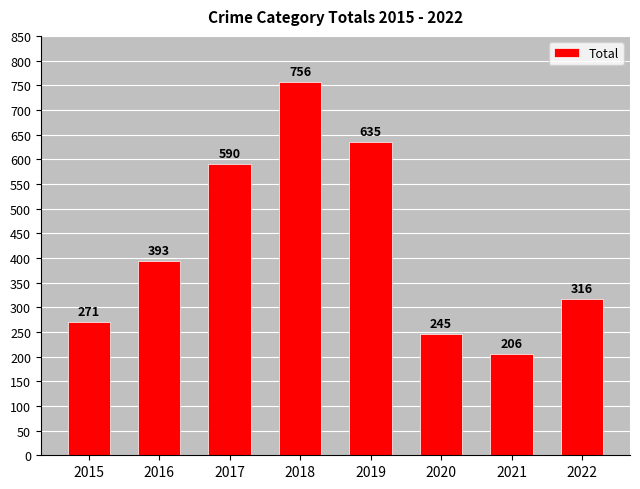

Reading left to right, extract all data points from this chart.

271	393	590	756	635	245	206	316